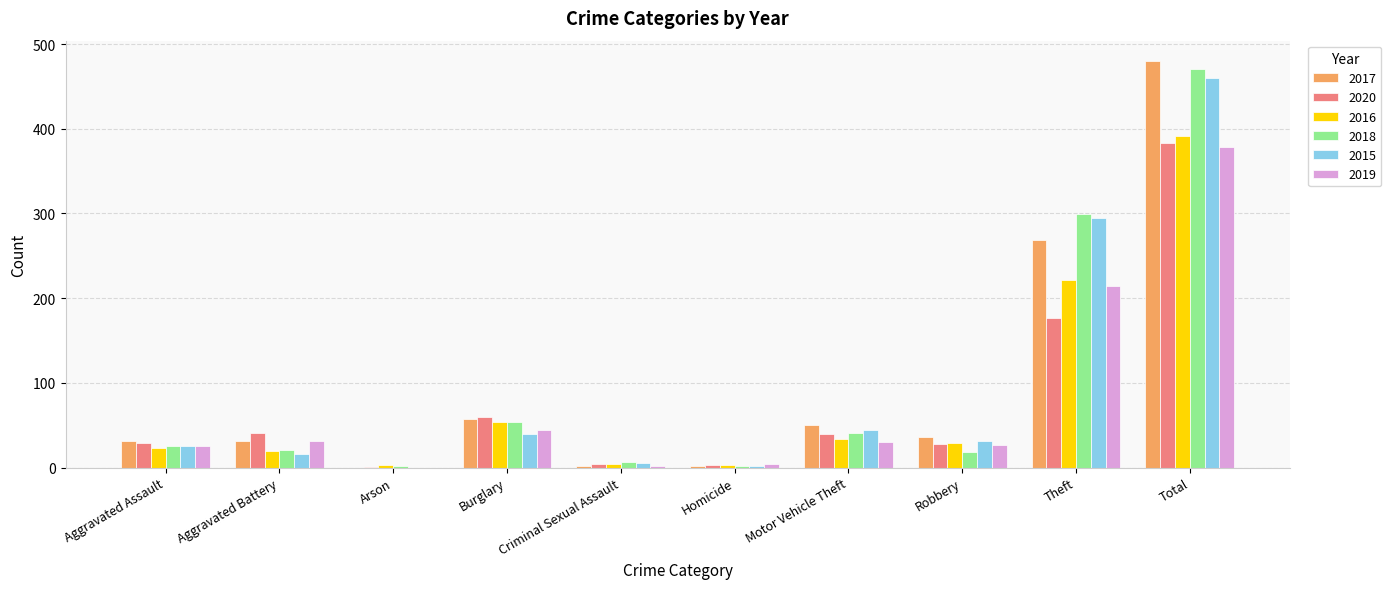

What is the sum of all 2016 values?

782